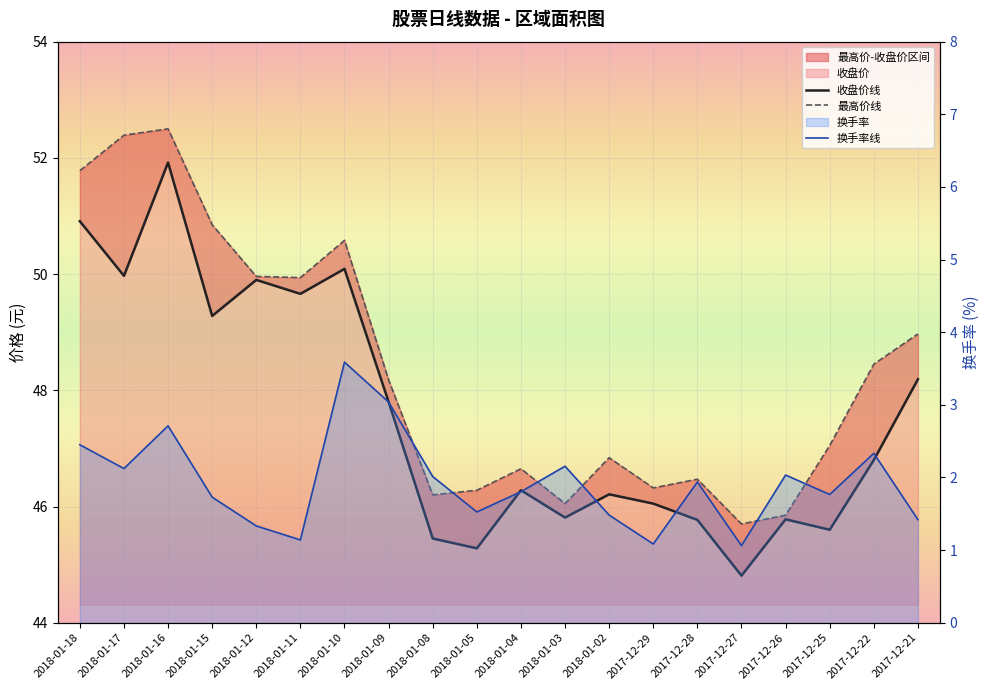

Which series has the largest total across all categories?

最高价线